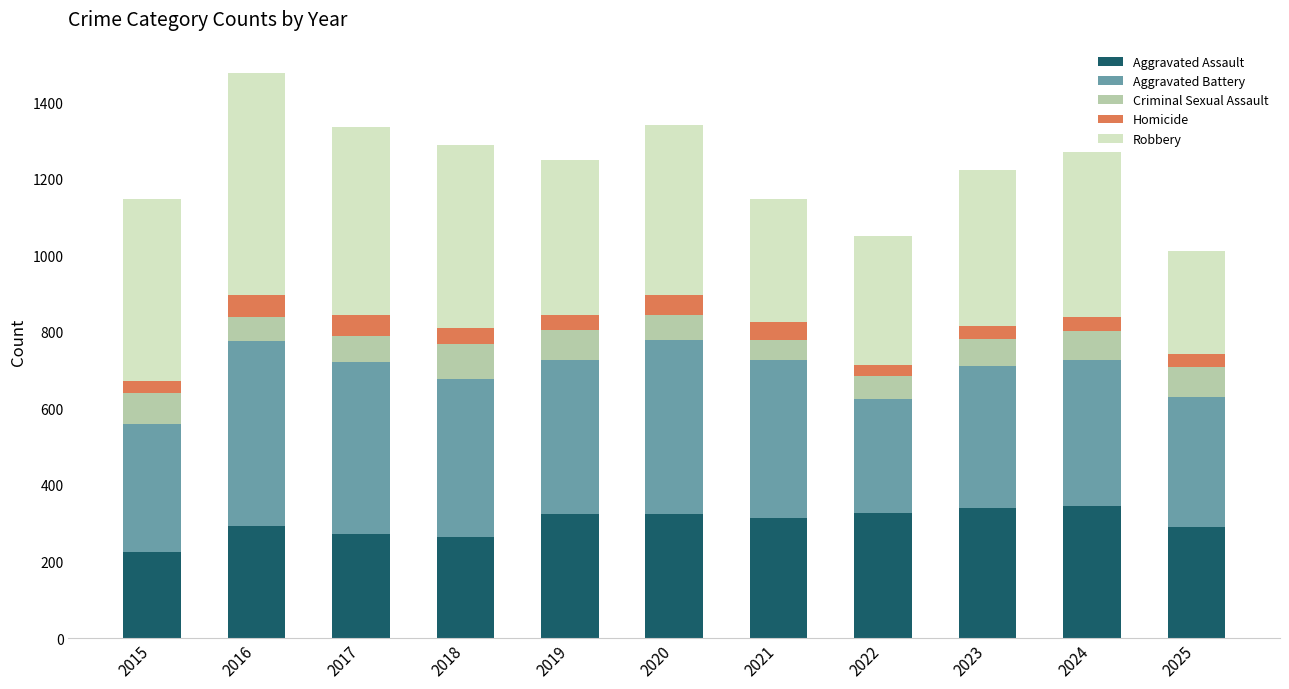

At which label does Aggravated Assault reach its minimum?

2015